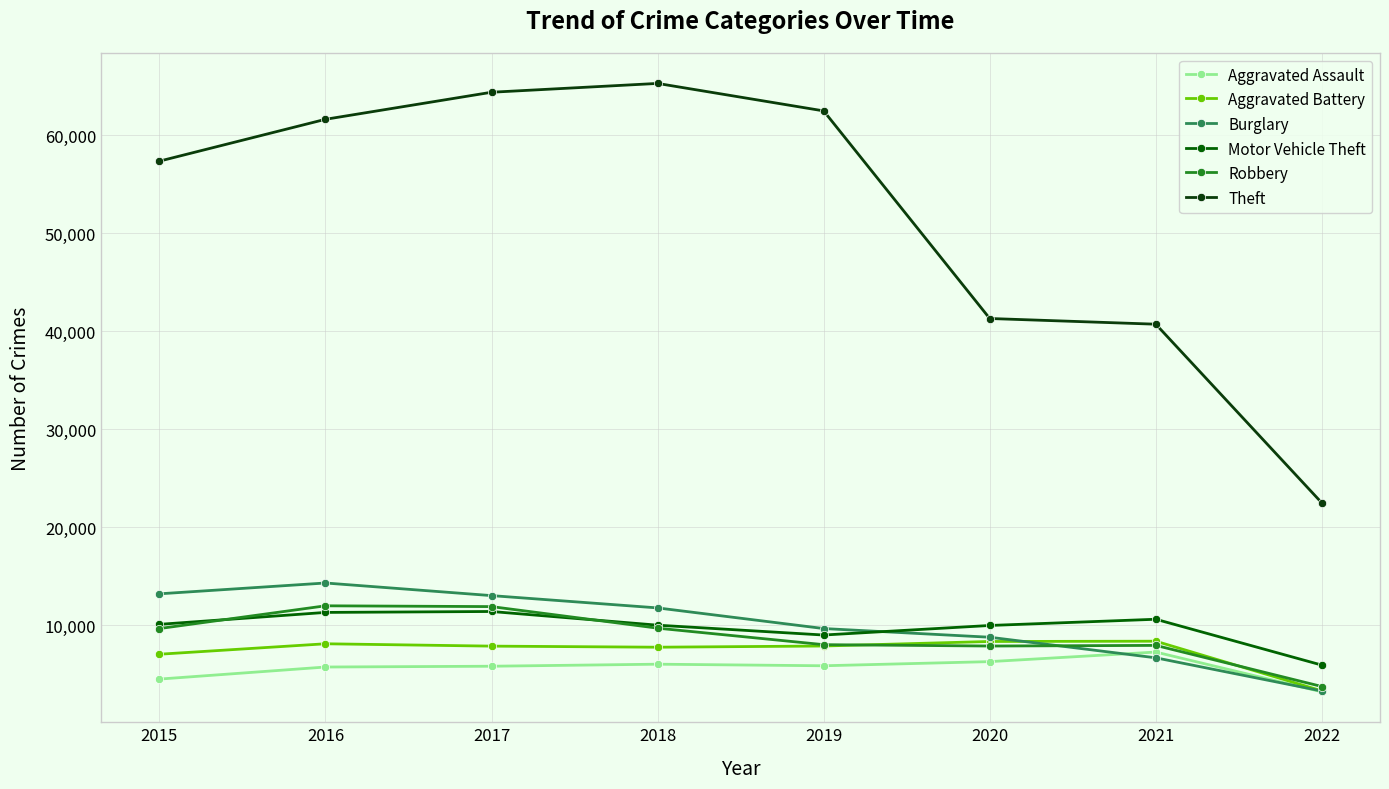

What is the lowest value of the Aggravated Battery series?

3277